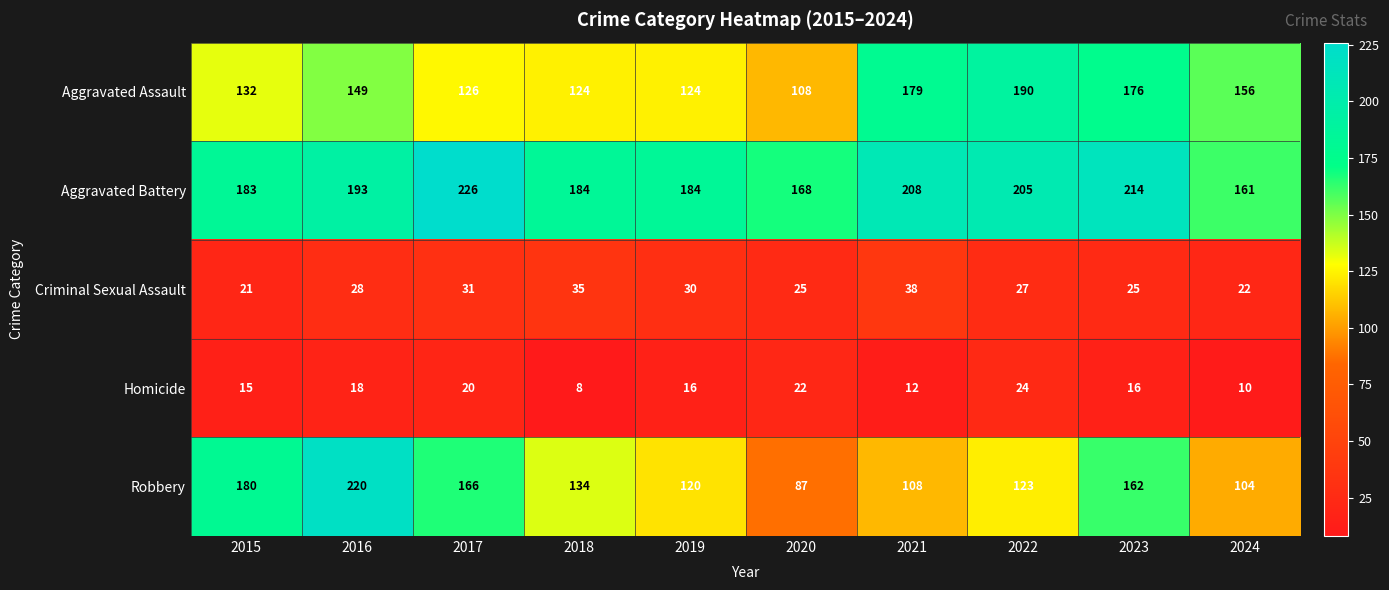

At which category does the chart reach its peak across all series?

2017